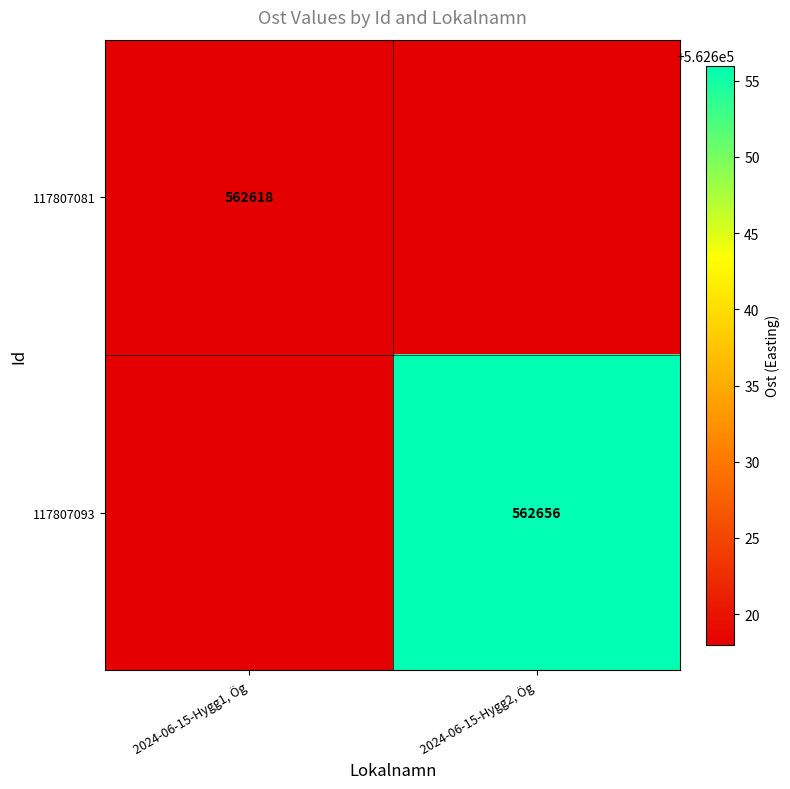

At which category is the sum across all series the highest?

2024-06-15-Hygg2, Ög